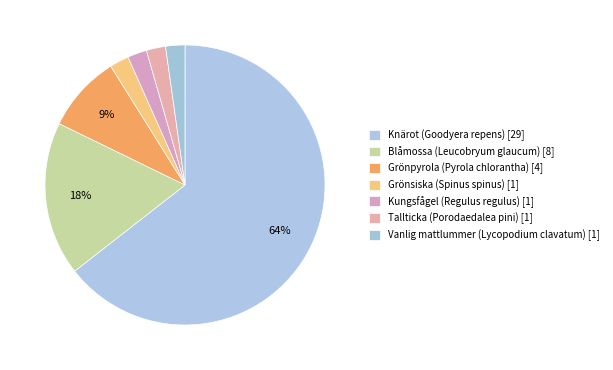

How many slices are in this pie chart?

7